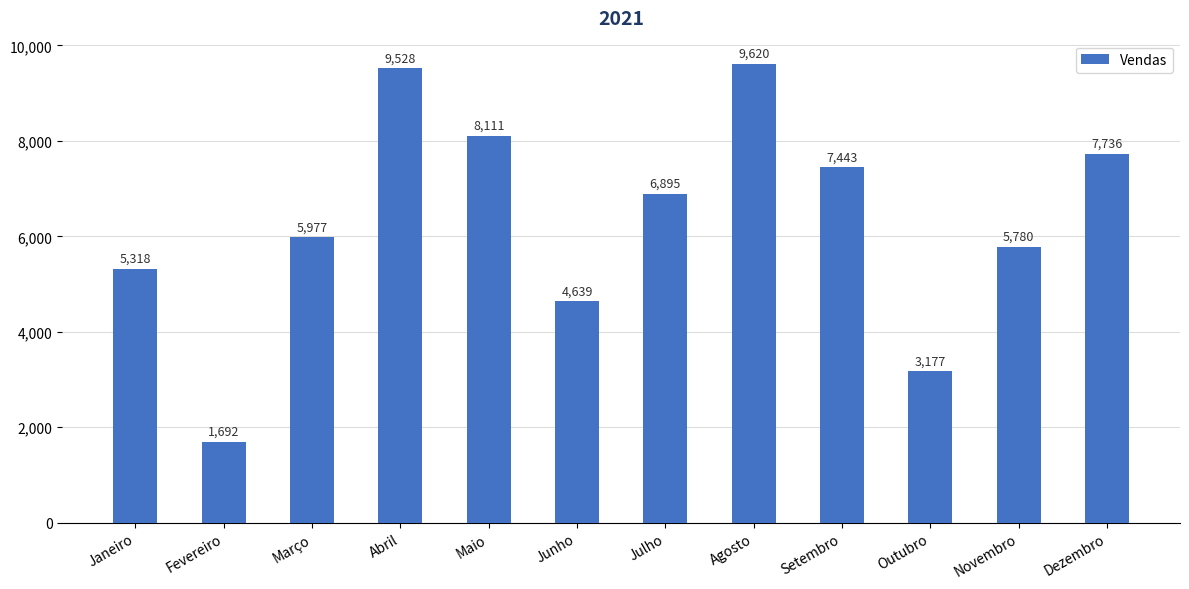

What position from the right is Agosto?

5